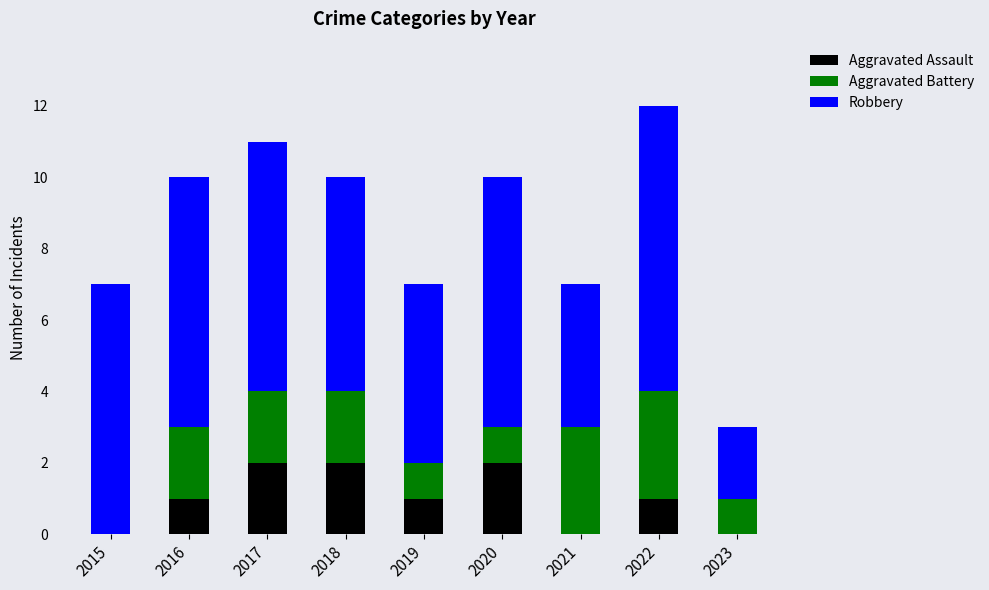

The Aggravated Assault series shows 2 at 2018. True or false?

True